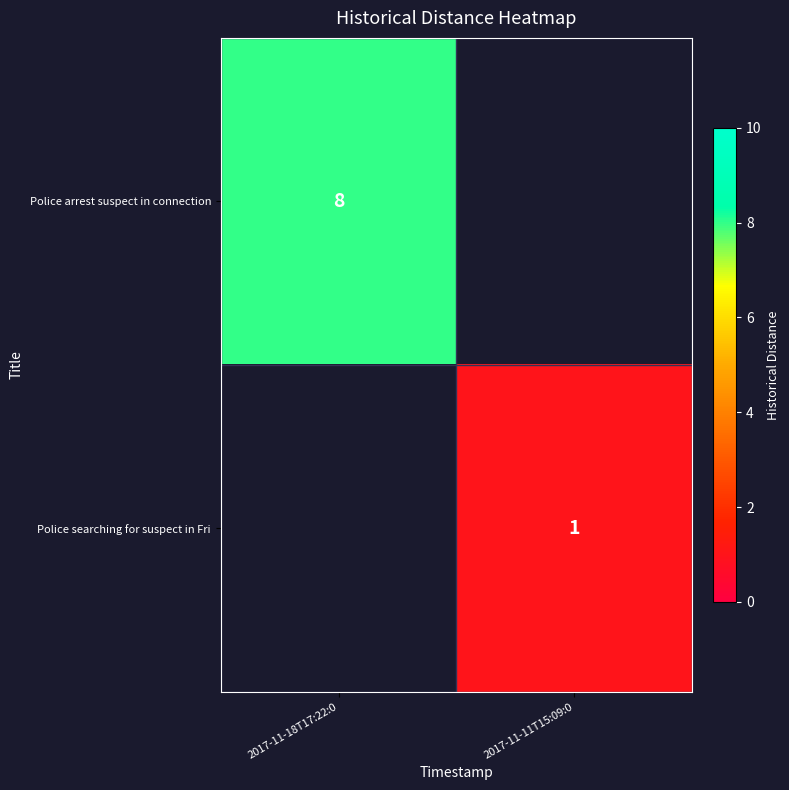

How many series are shown in this chart?

2